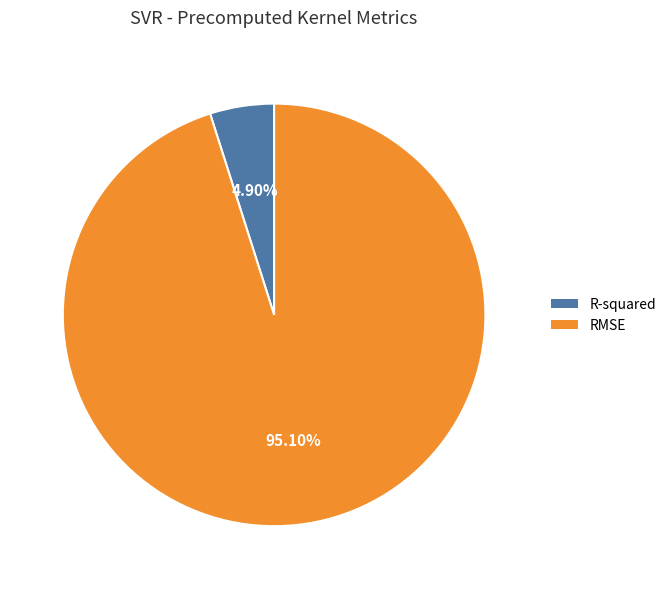

To the nearest percent, what is the combined percentage of RMSE and R-squared?

100%